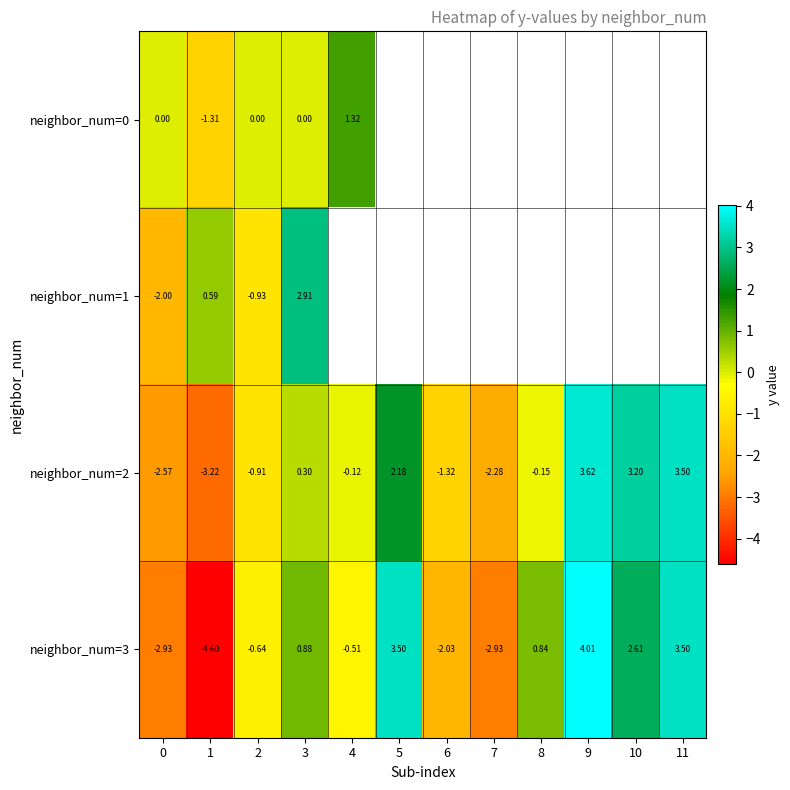

Is the value of neighbor_num=3 at 5 greater than the value of neighbor_num=1 at 0?

Yes